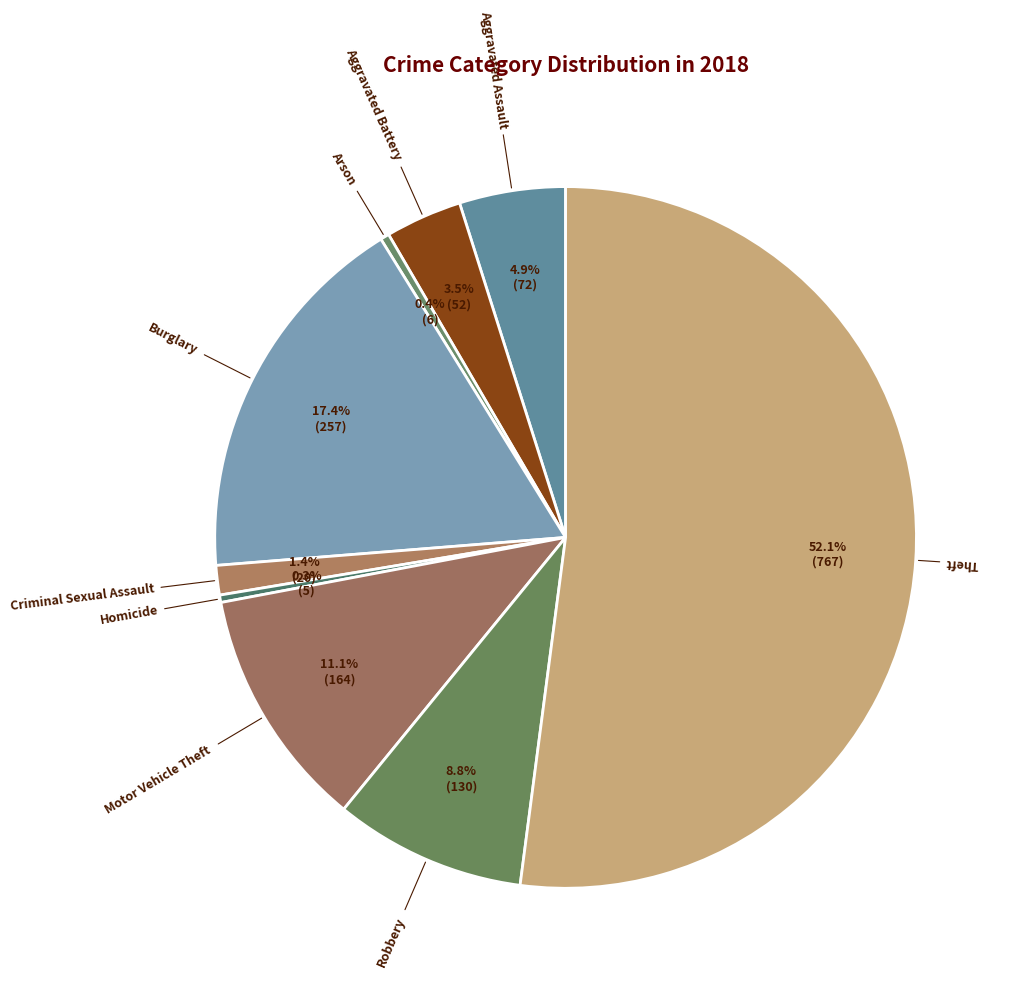

What is the largest slice in the pie chart?

Theft